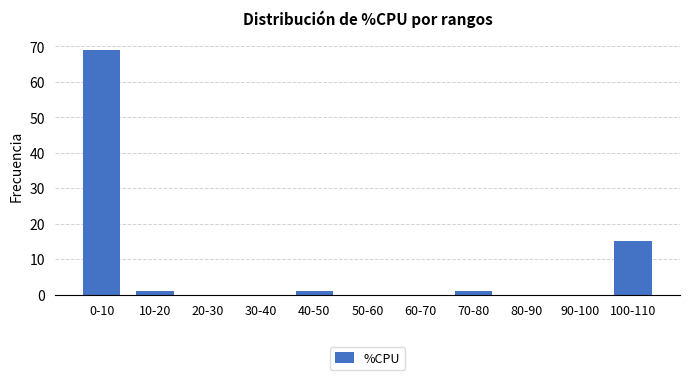

Reading left to right, what are all the values shown in this chart?

0-10=69	10-20=1	20-30=0	30-40=0	40-50=1	50-60=0	60-70=0	70-80=1	80-90=0	90-100=0	100-110=15